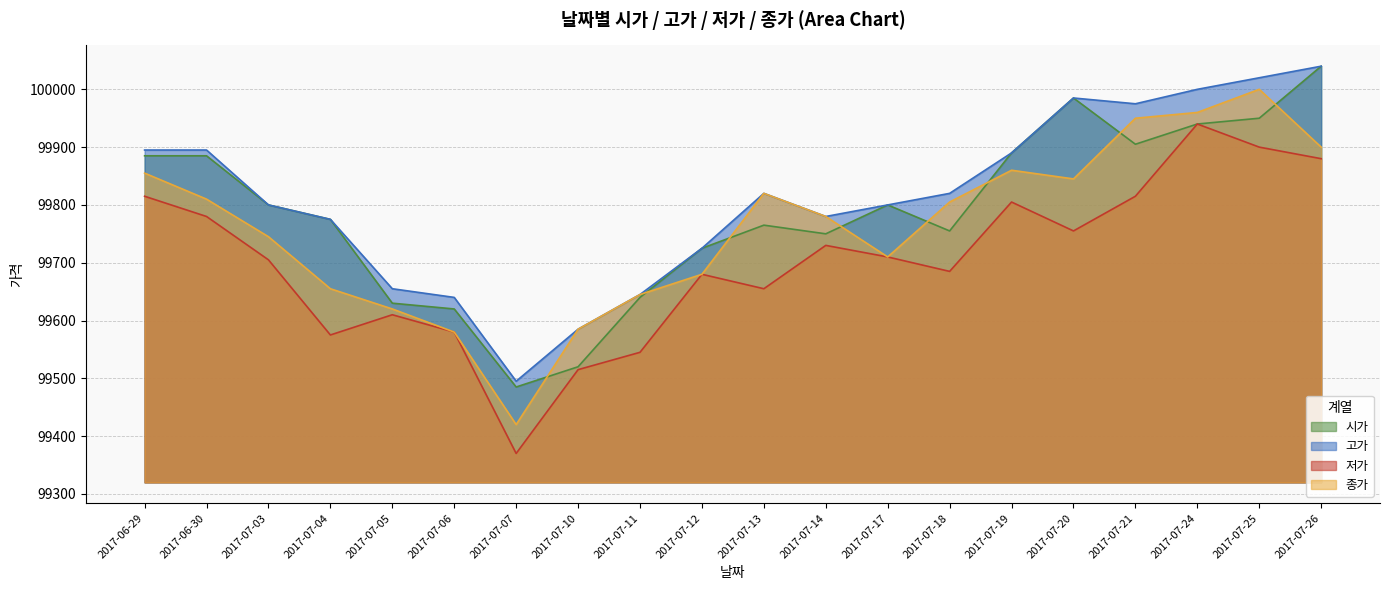

What is the label of the 13th point from the left?

2017-07-17